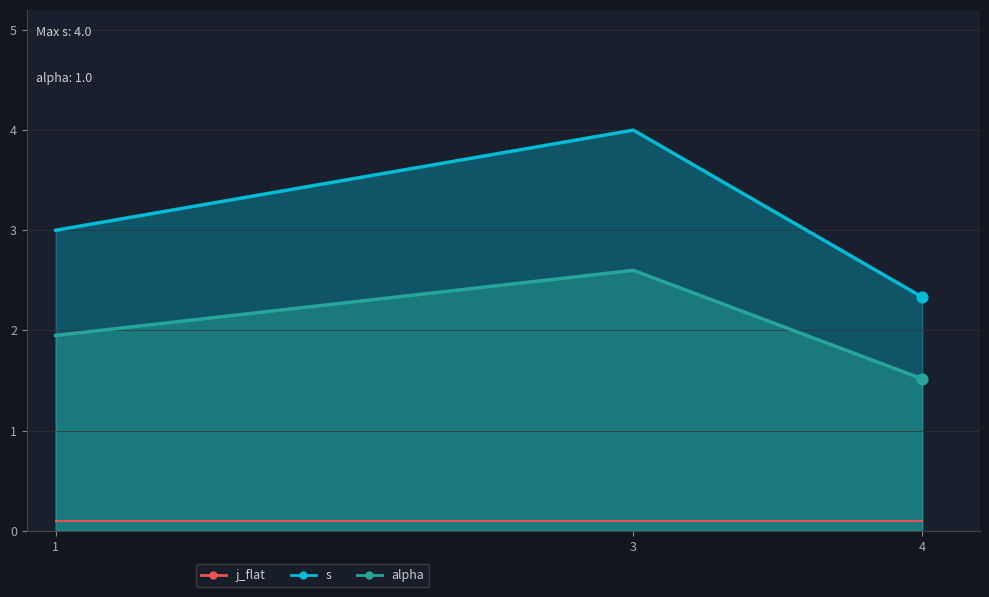

Which series contains the highest Y value?

s